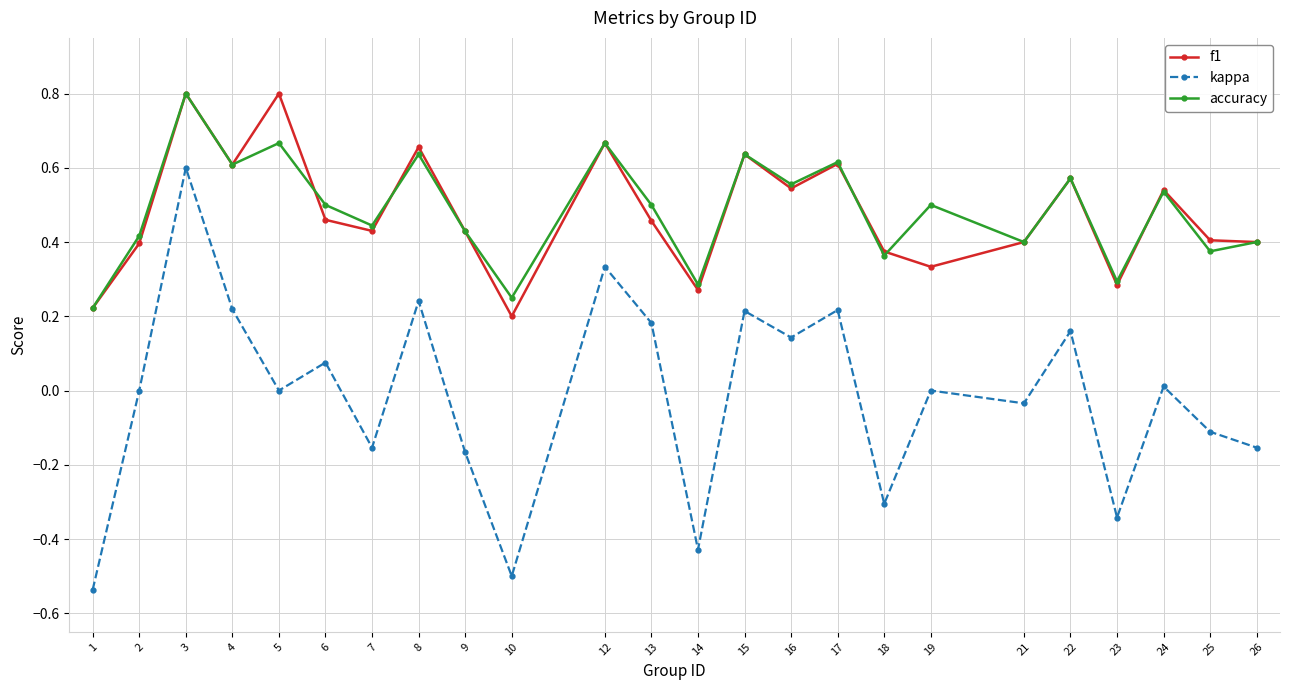

What is the maximum value shown in the chart?

0.8